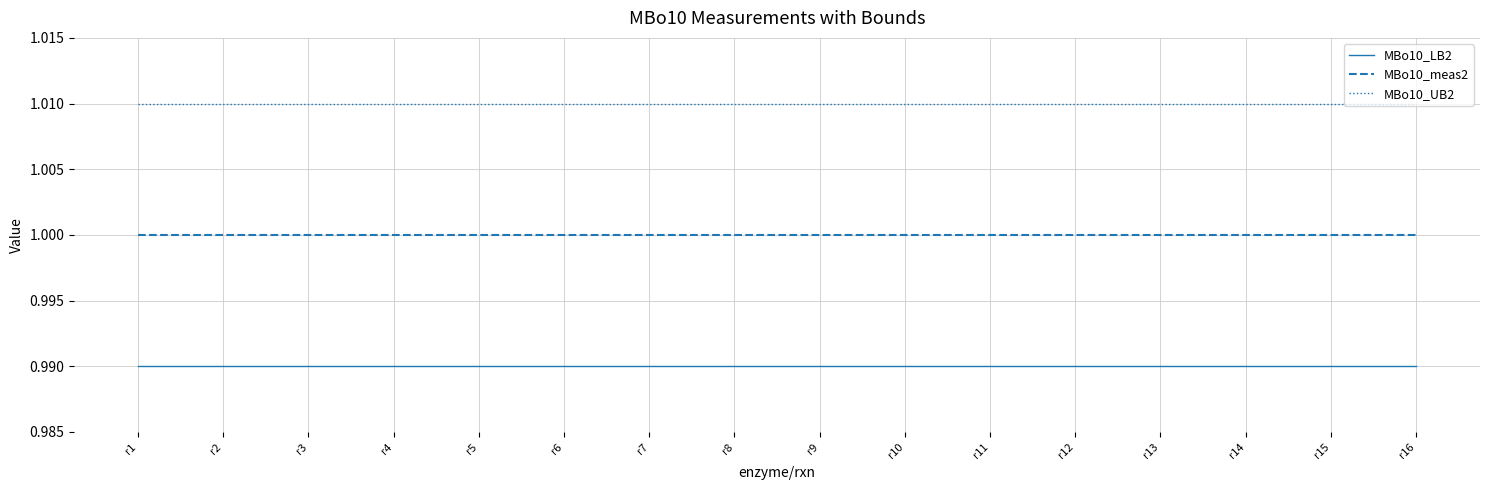

Which series has the largest total across all categories?

MBo10_UB2